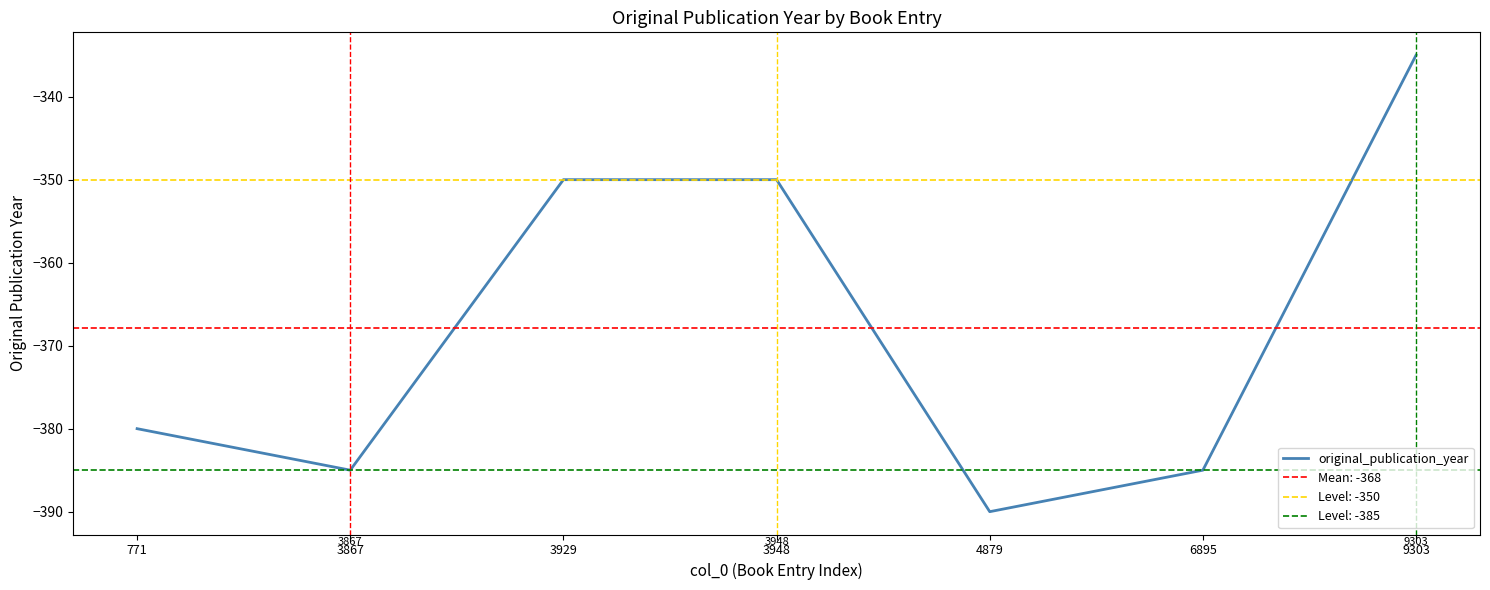

What is the change in value from 771 to 3948?

+30